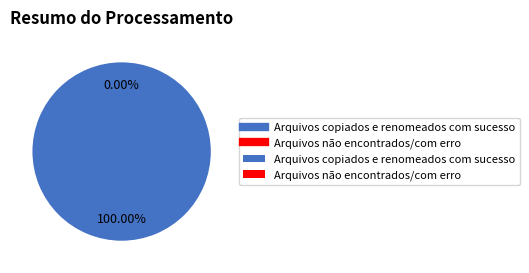

How many slices are in this pie chart?

2